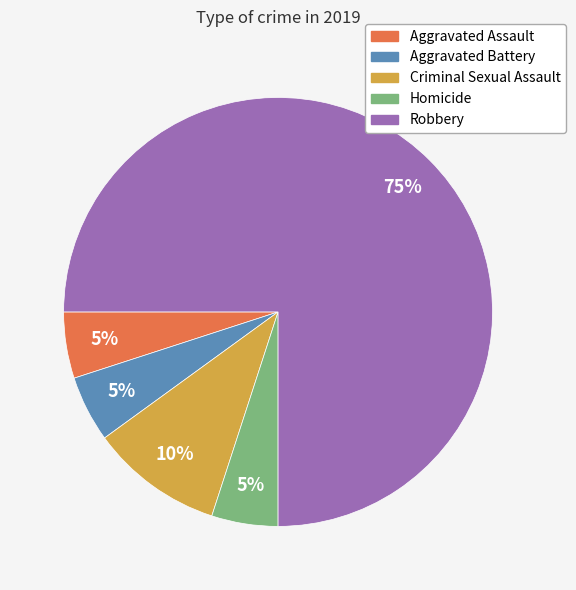

Is the sum of Criminal Sexual Assault and Aggravated Battery greater than half?

No